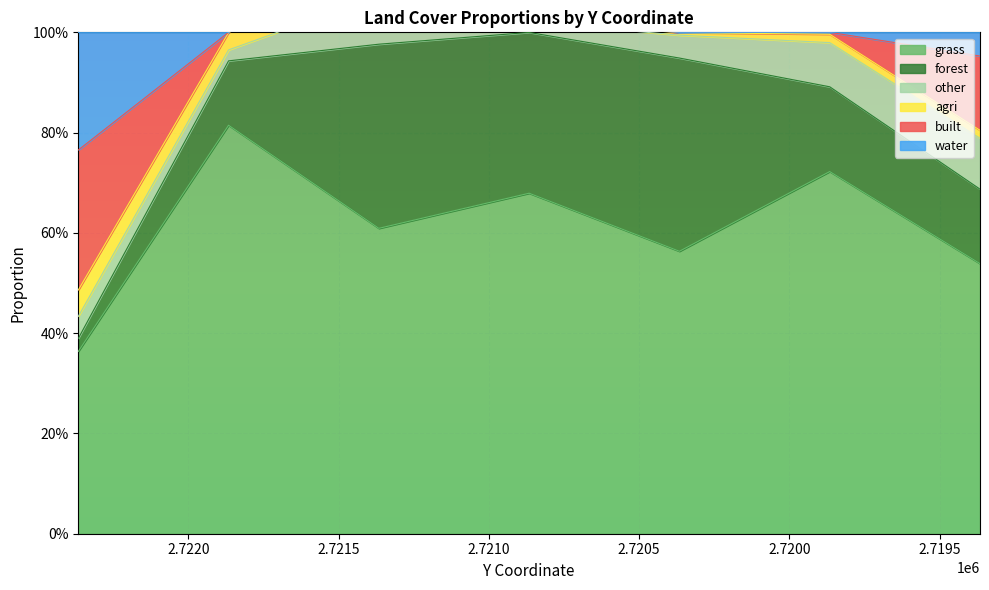

True or false: other and forest cross at least once.

True